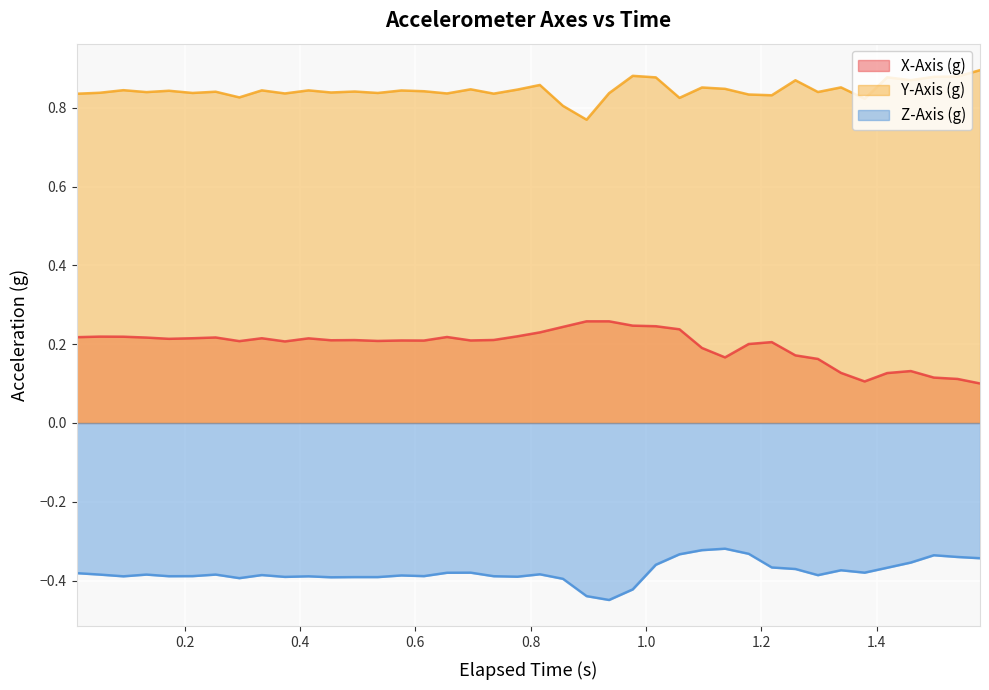

List the series in order of their overall mean, highest first.

Y-Axis (g), X-Axis (g), Z-Axis (g)